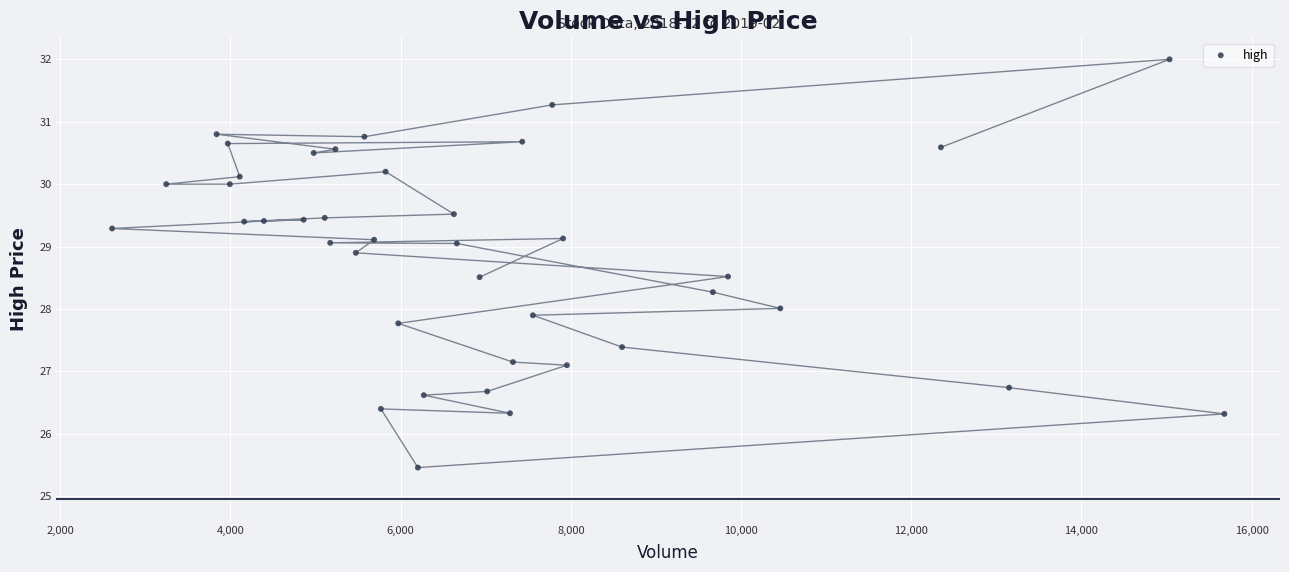

What is the range of X values (max minus min)?

13071.0